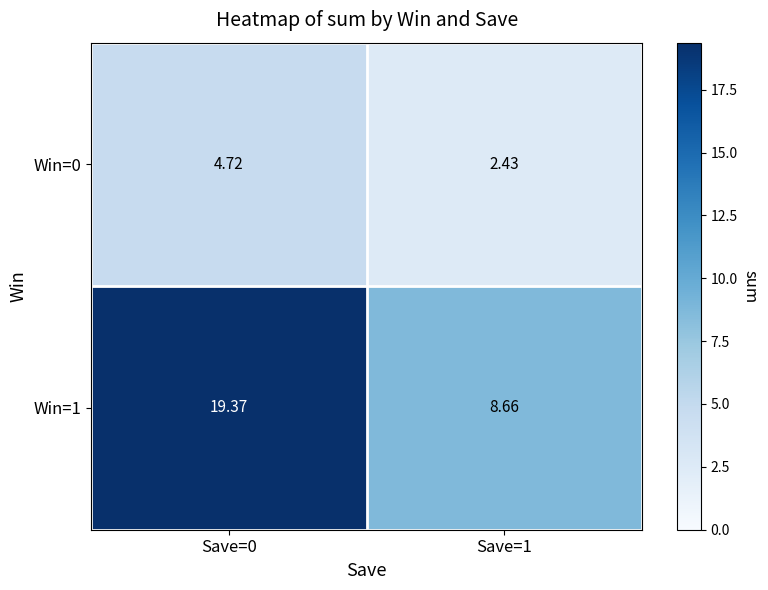

Is the value of Win=0 at Save=1 greater than the value of Win=1 at Save=1?

No